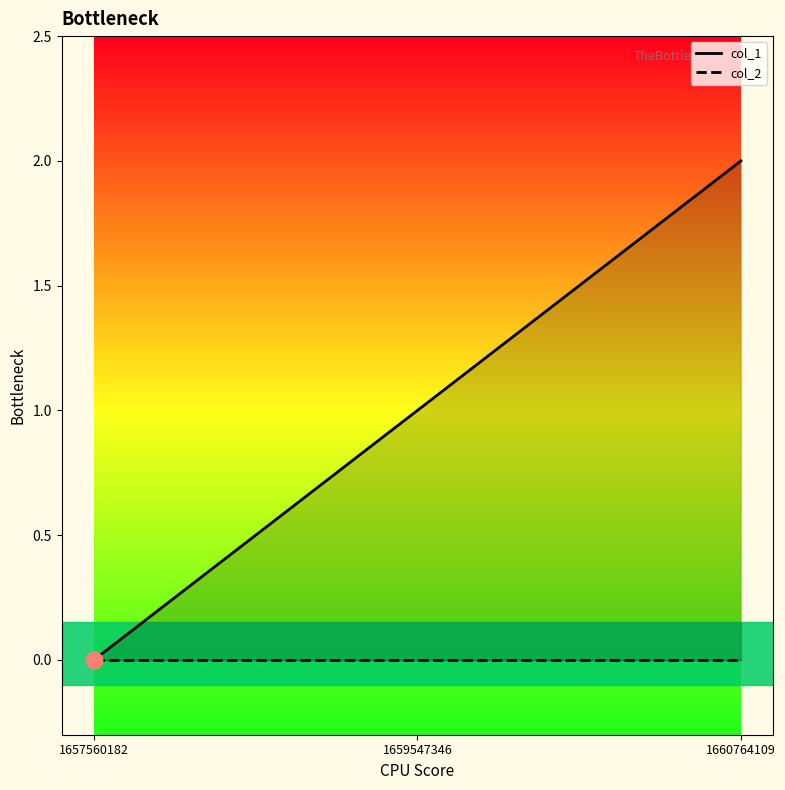

The col_1 series shows 1 at 1659547346. True or false?

True